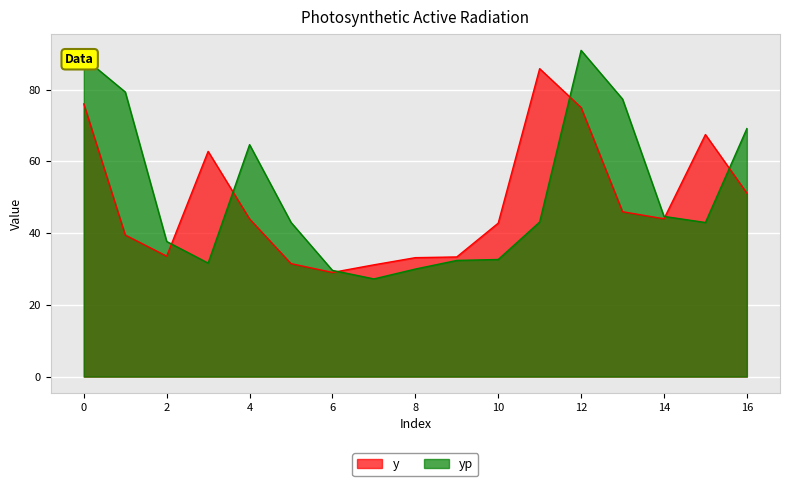

What is the greatest value displayed?

91.0